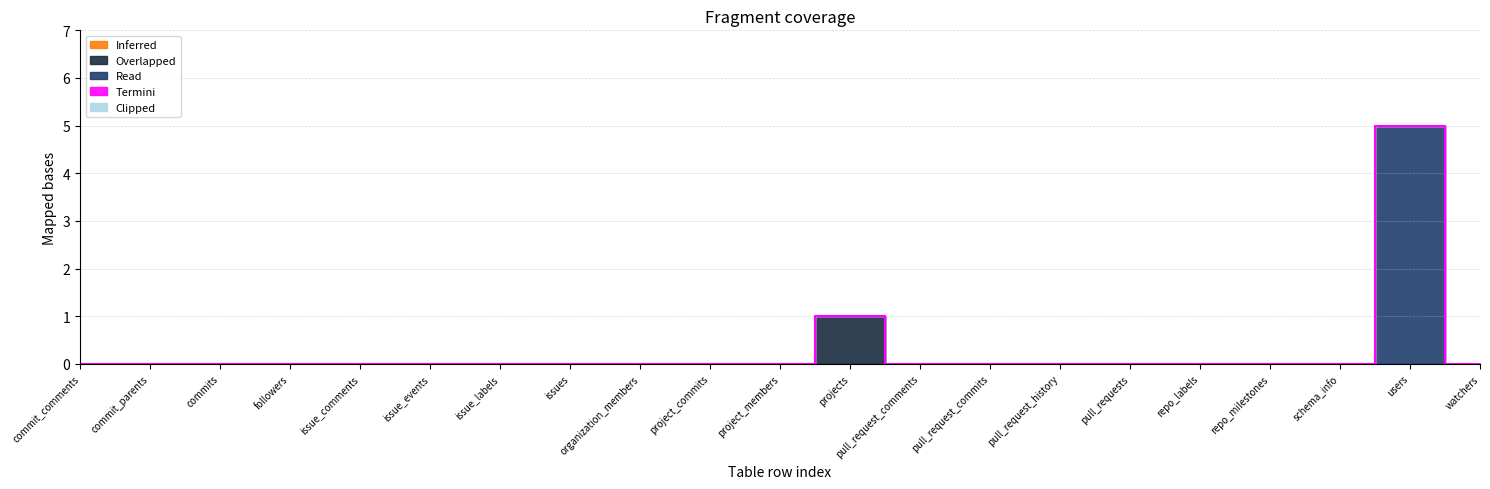

At which category is the sum across all series the highest?

users